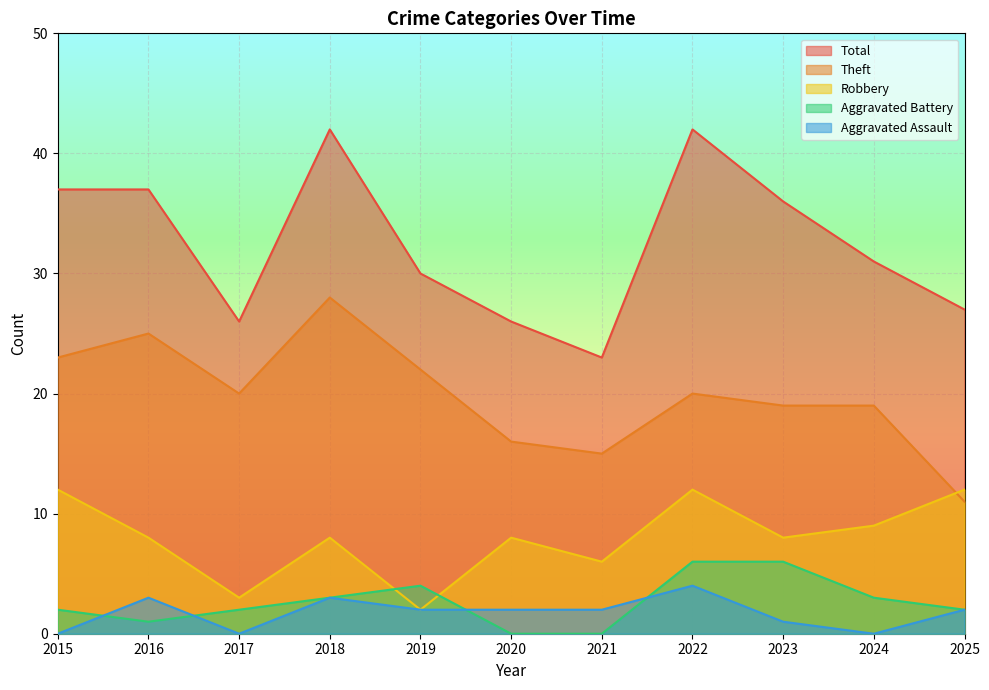

What is the value of the Theft point at the 7th from the left?

15